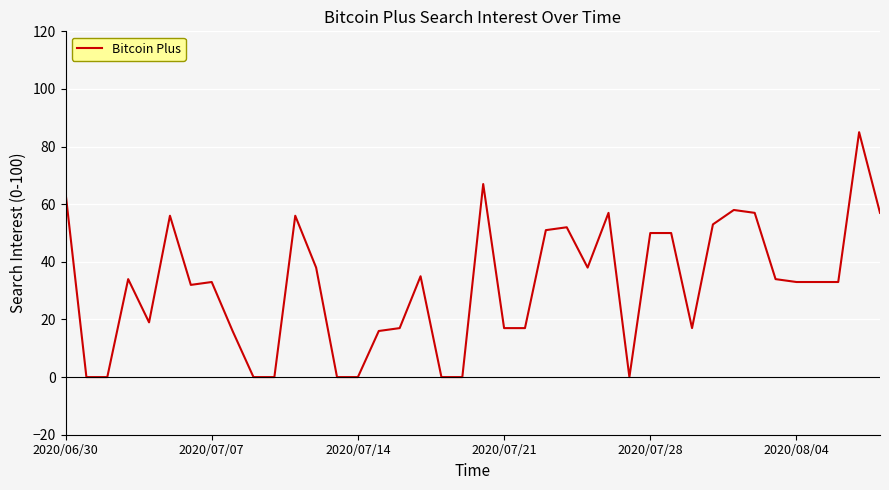

What is the greatest value displayed?

85